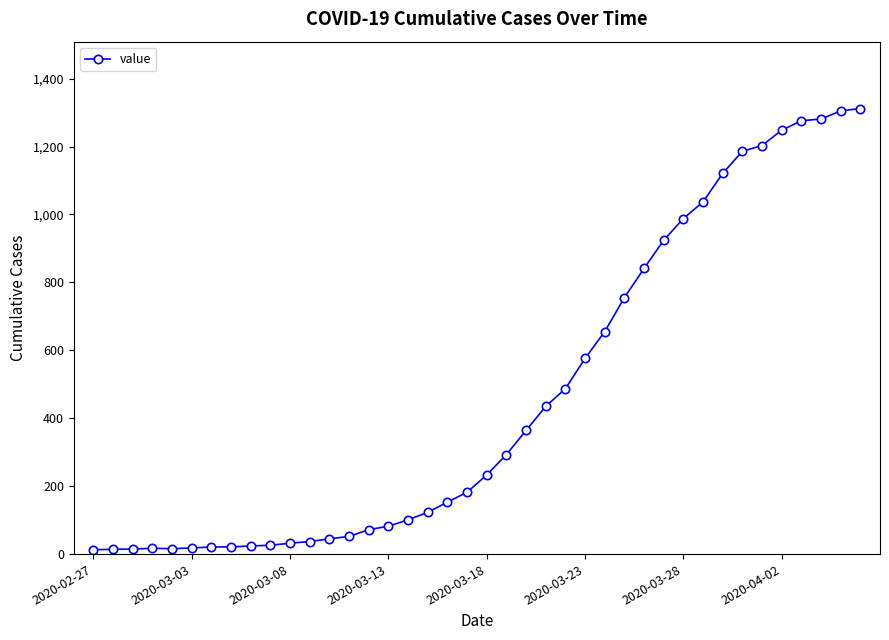

What is the difference between the maximum and second lowest values?

1298